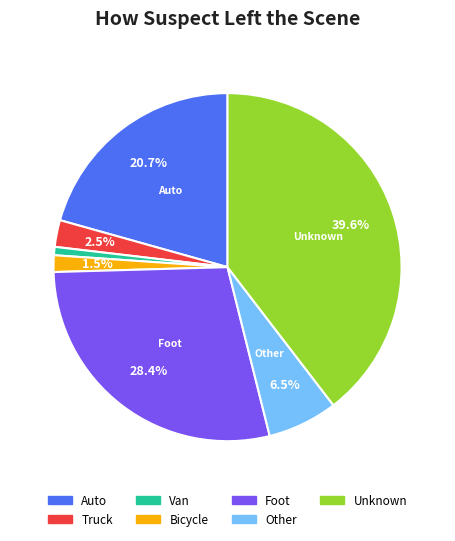

Which slice is the largest?

Unknown